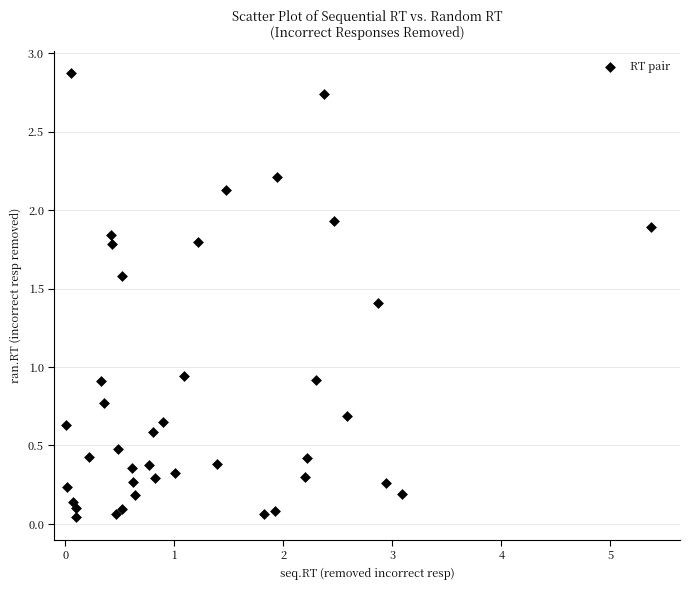

What is the range of X values (max minus min)?

5.4